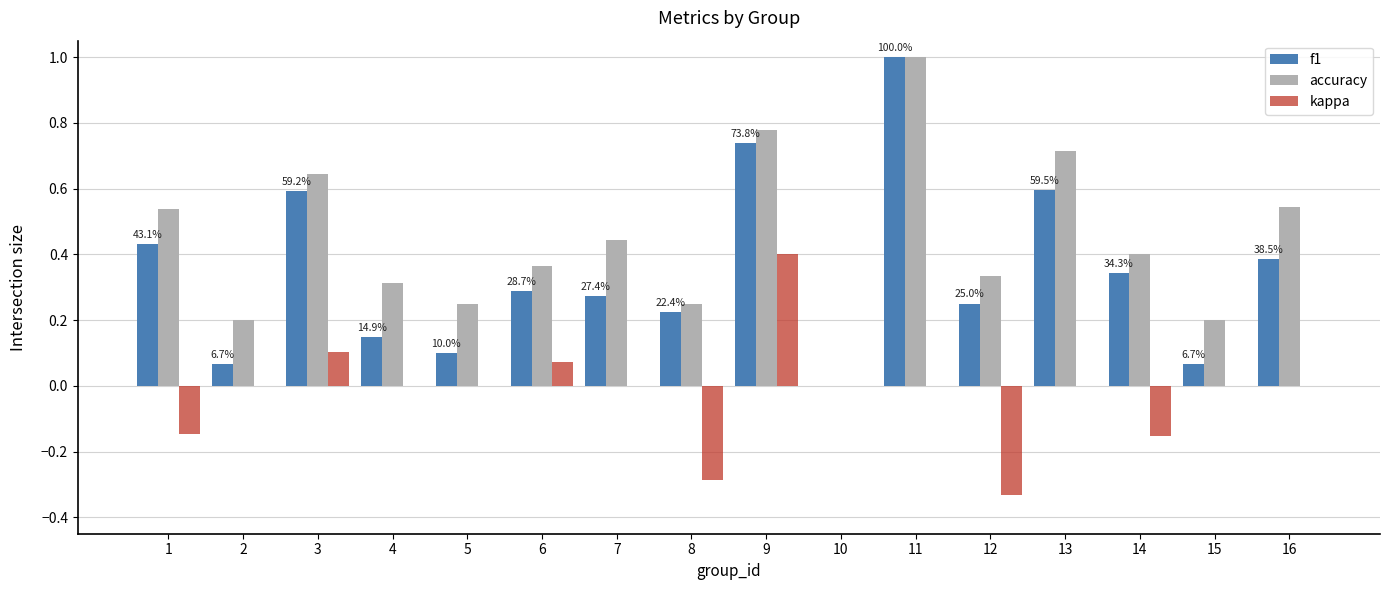

Which category has the highest value in the kappa series?

9